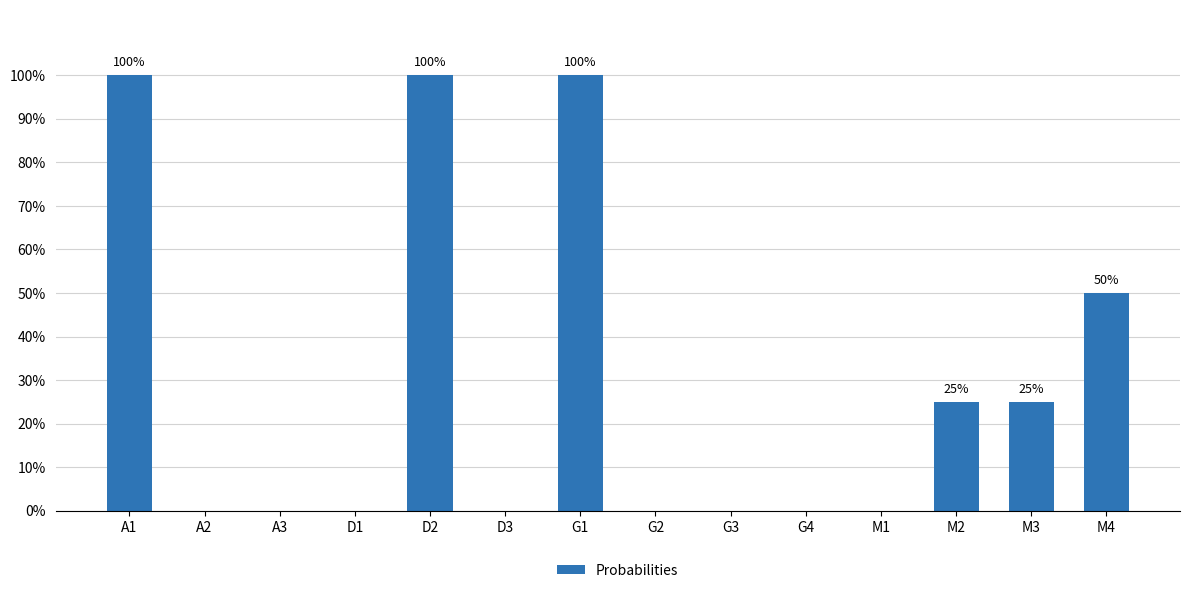

List the labels in order of value, largest first.

A1, D2, G1, M4, M2, M3, A2, A3, D1, D3, G2, G3, G4, M1